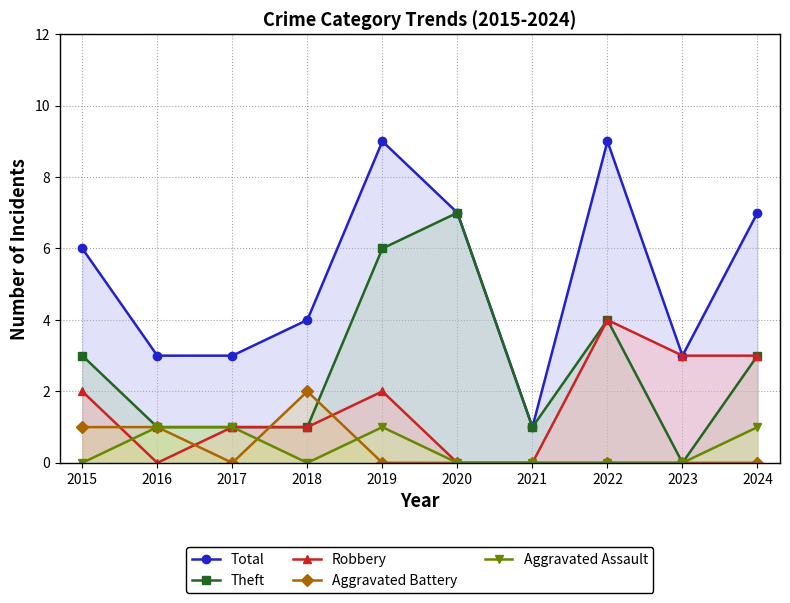

True or false: Robbery has more than 0 interior local peaks.

True